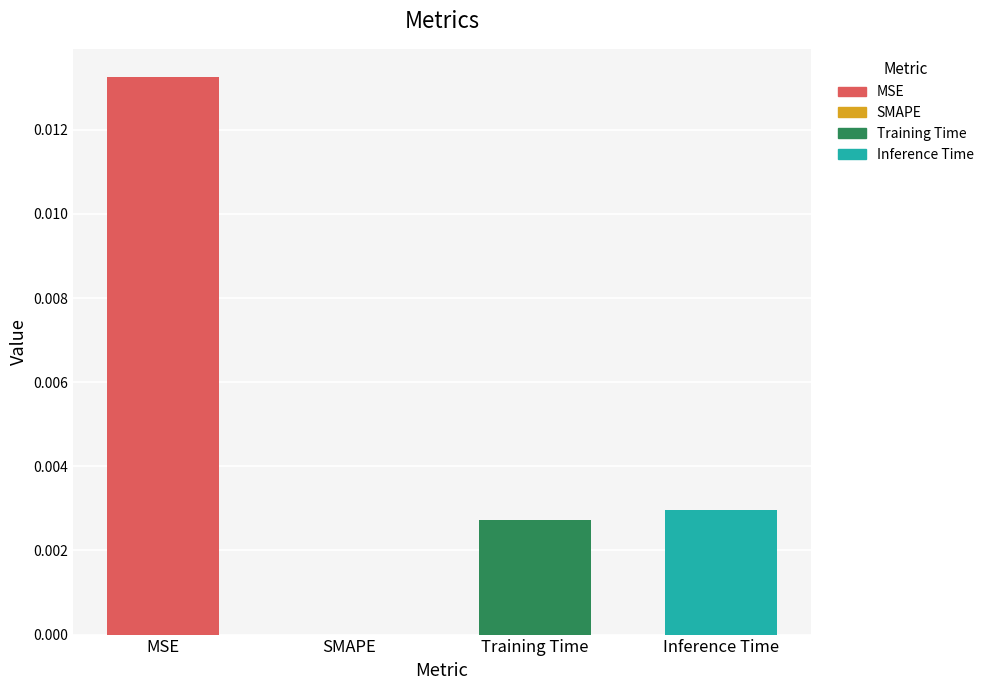

How many data points are above 0?

3